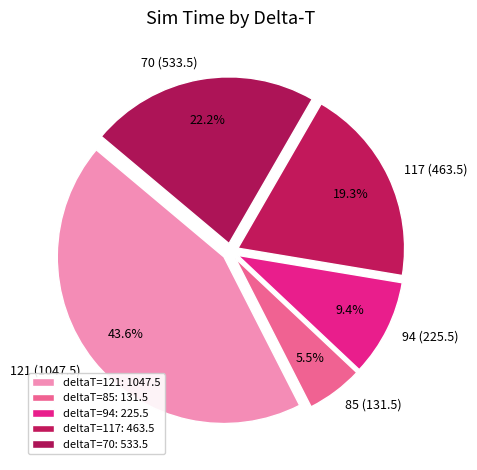

Between 117 (463.5) and 70 (533.5), which is larger?

70 (533.5)